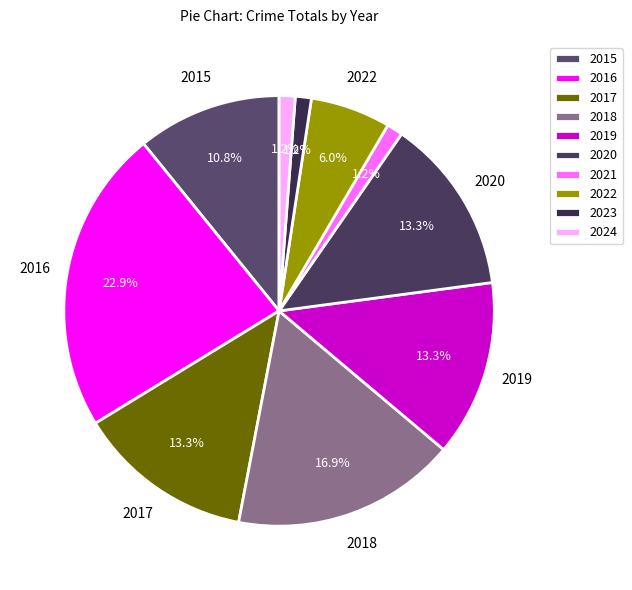

Which slice is the largest?

2016